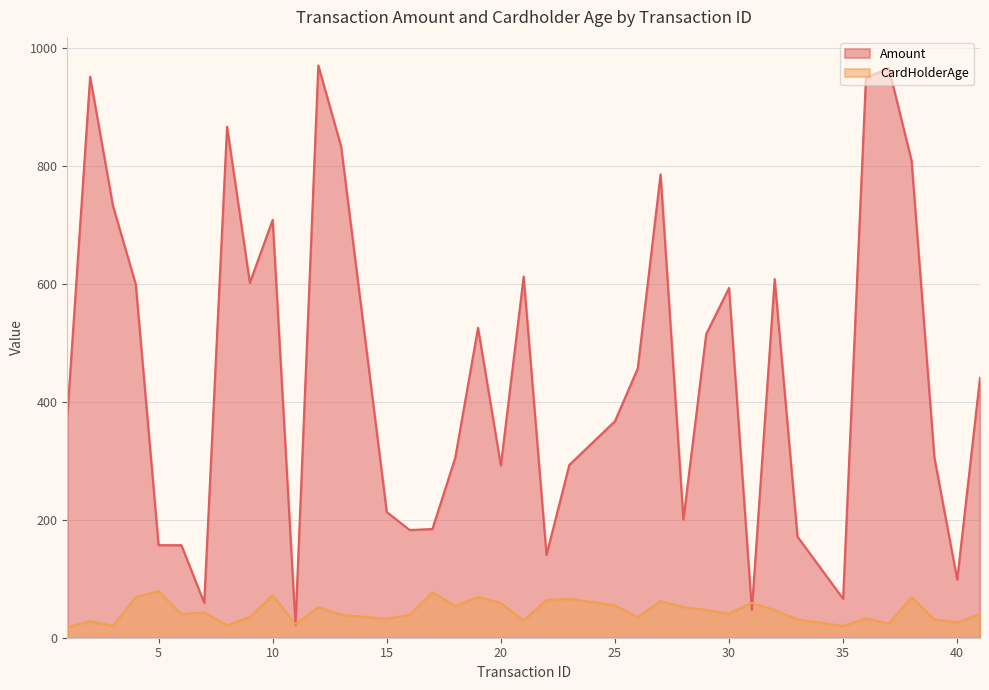

Is the value of CardHolderAge at 22 greater than the value of Amount at 16?

No